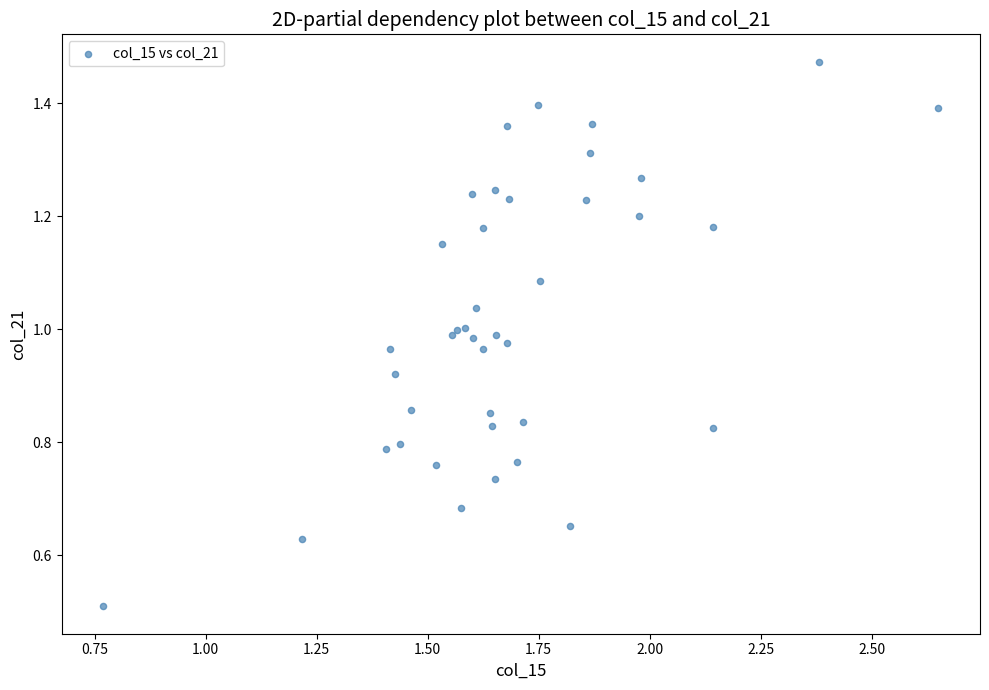

What Y value in the scatter plot is closest to 0?

0.5